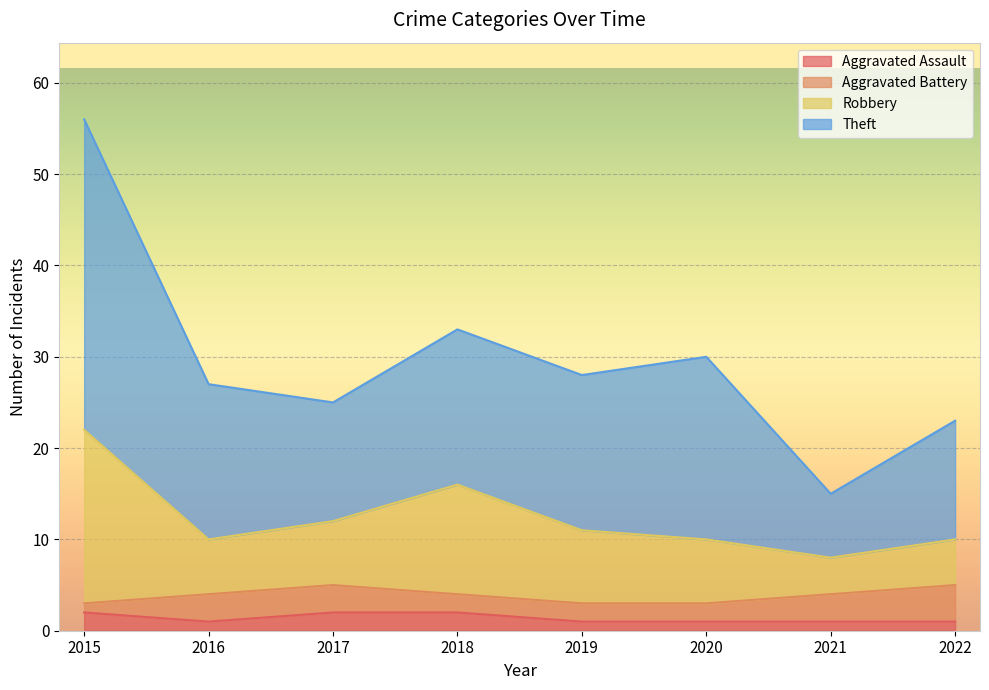

At which category is the sum across all series the highest?

2015